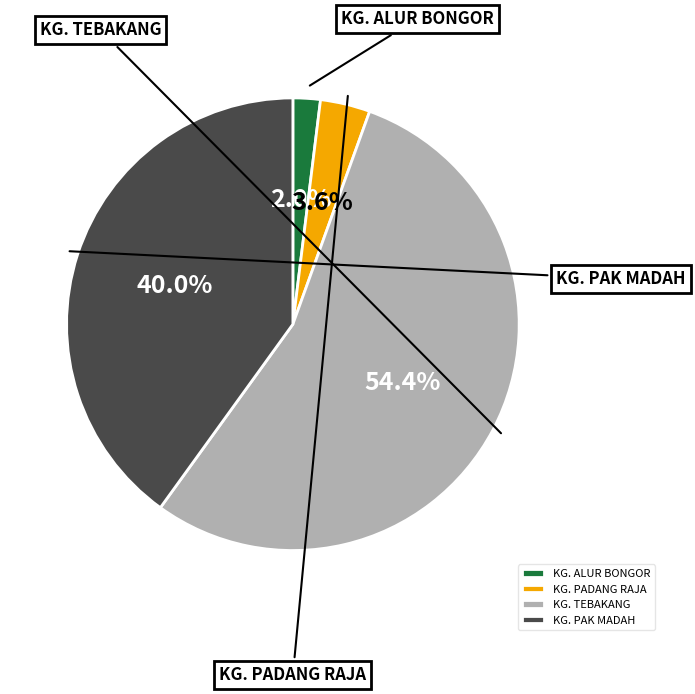

True or false: KG. TEBAKANG accounts for 54% of the total.

True